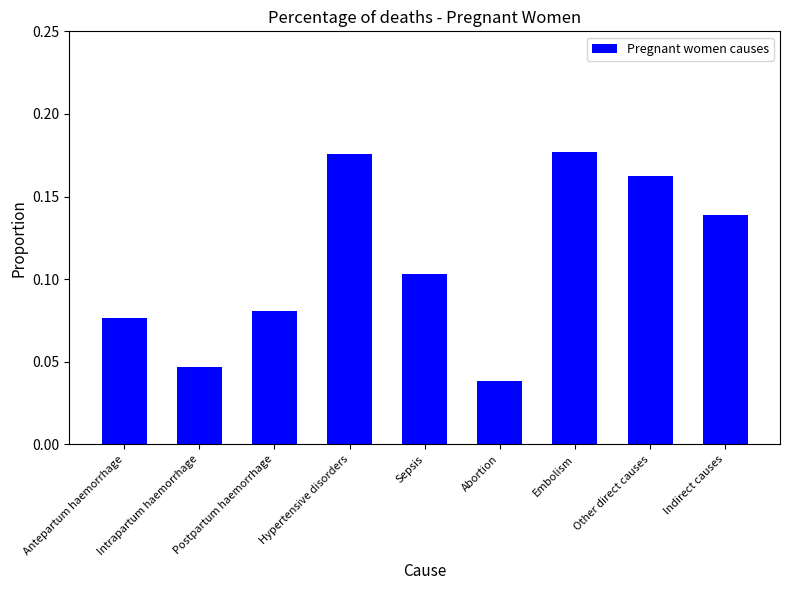

Where is the data nearest to the value 0?

Abortion